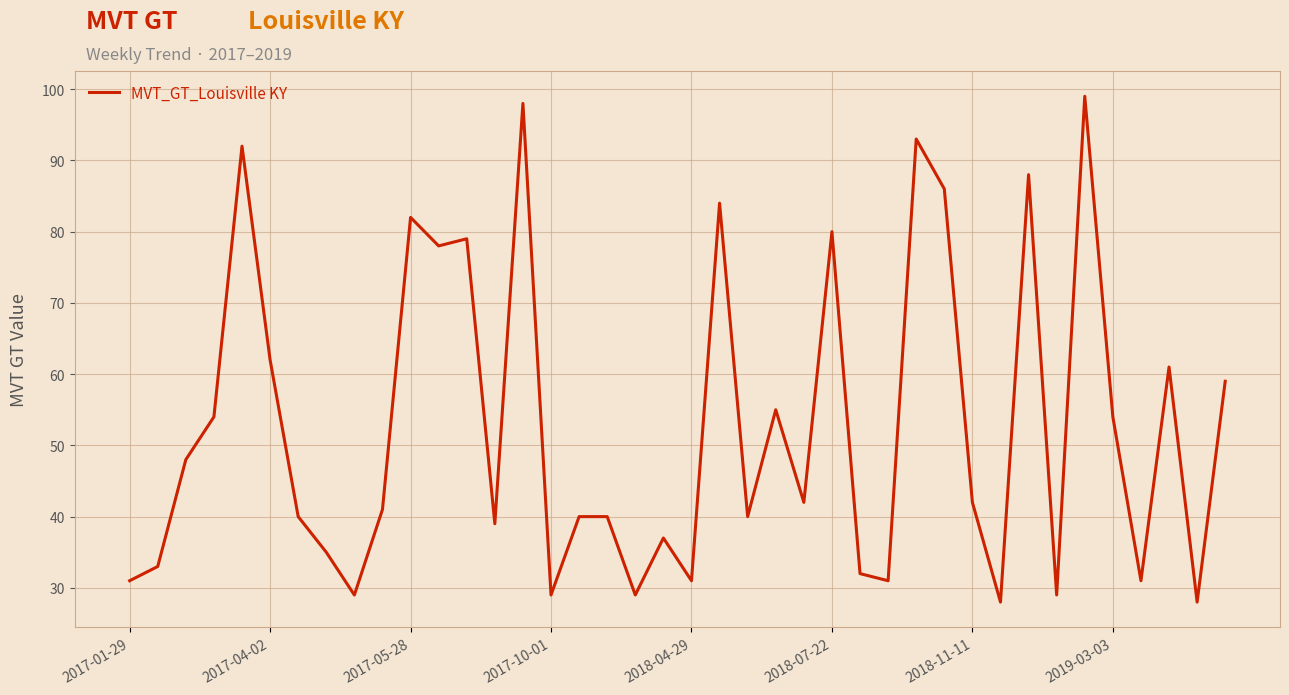

What is the difference between the maximum and minimum values?

71